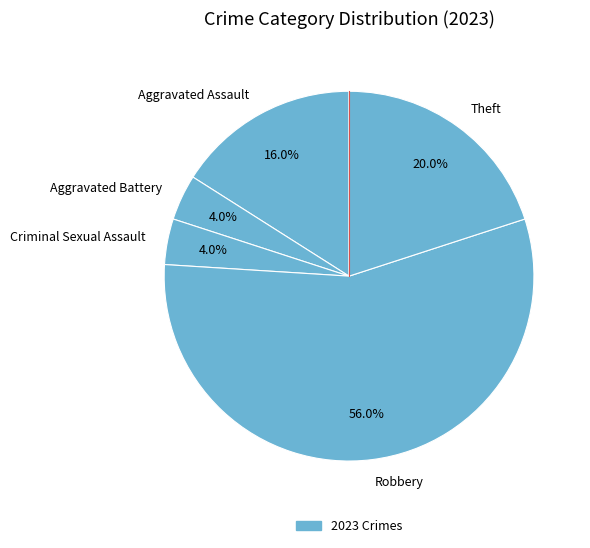

Which slice is the largest?

Robbery